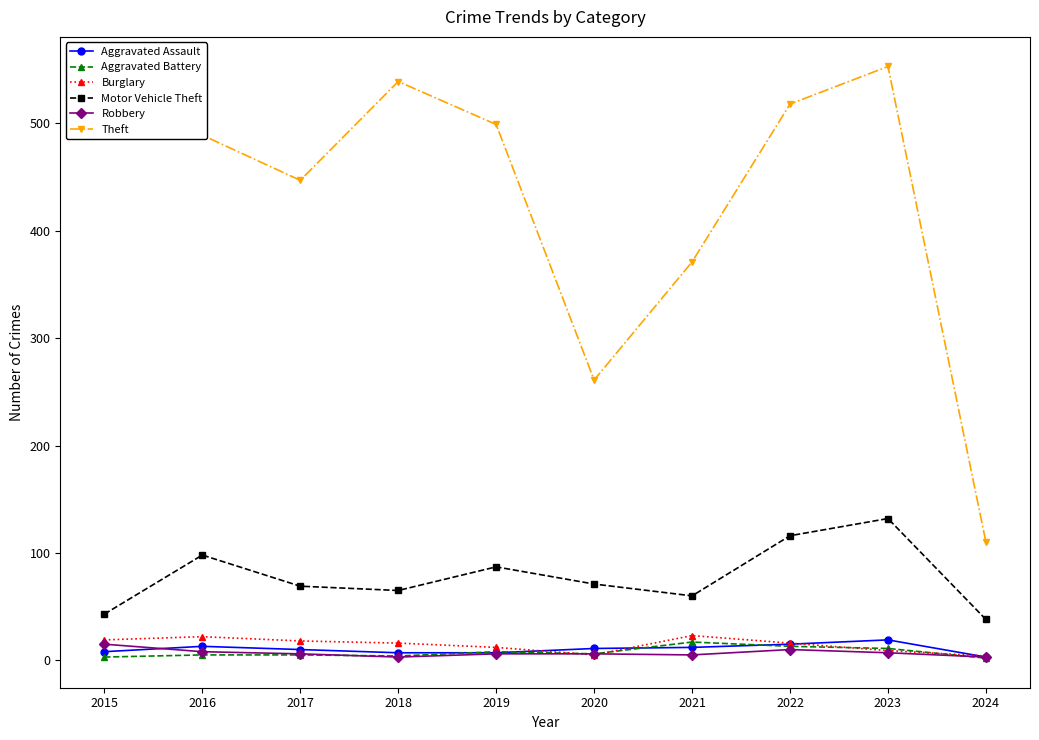

What is the maximum value shown in the chart?

553